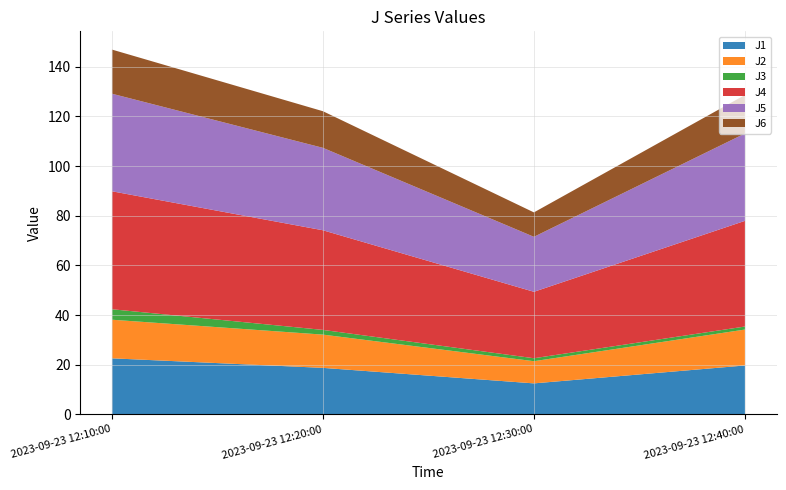

Reading left to right, list all the values displayed in this chart.

J1: 22.6	18.7	12.5	19.7
J2: 15.5	13.4	8.9	14.5
J3: 4.2	1.9	1.2	1.2
J4: 47.5	40.1	26.8	42.5
J5: 39.3	33.2	22.1	35.2
J6: 17.8	14.7	9.8	15.5